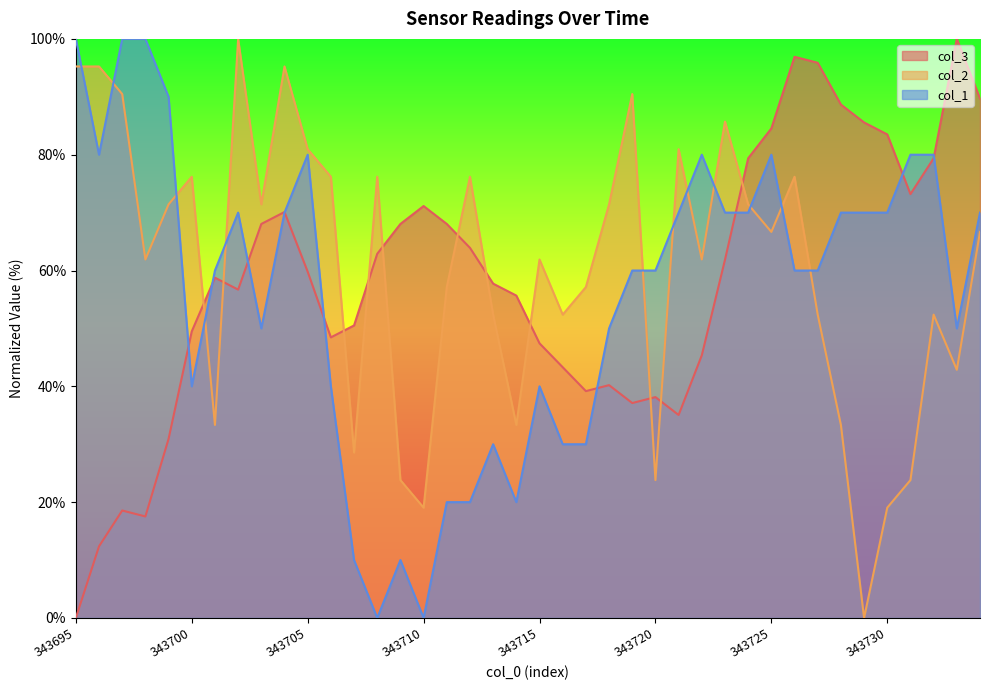

What is the greatest value displayed?

100.0